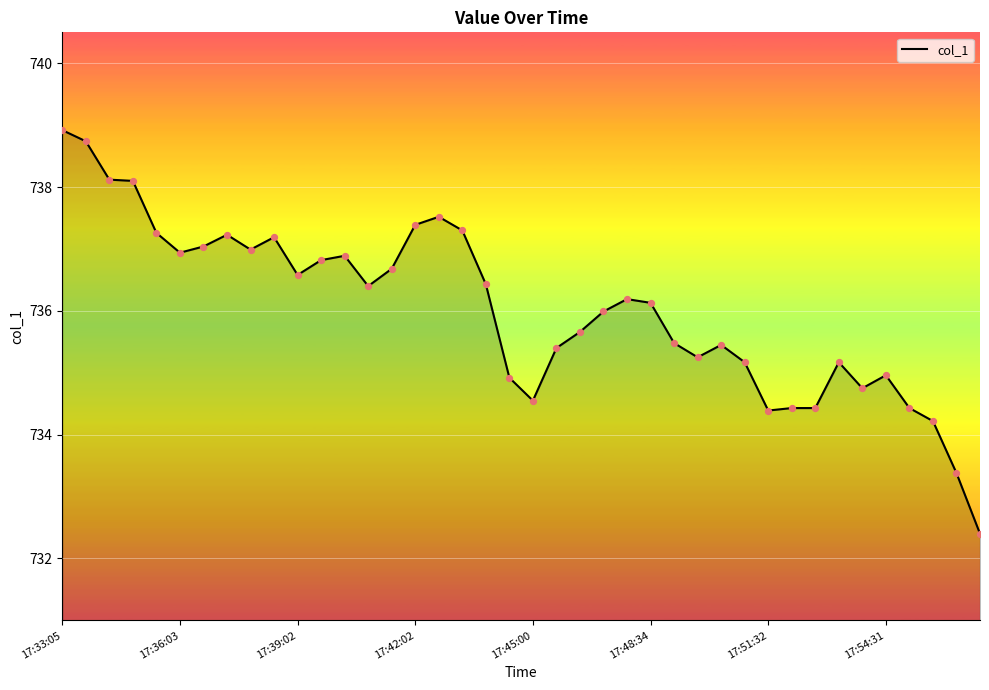

What is the minimum value shown in the chart?

732.4